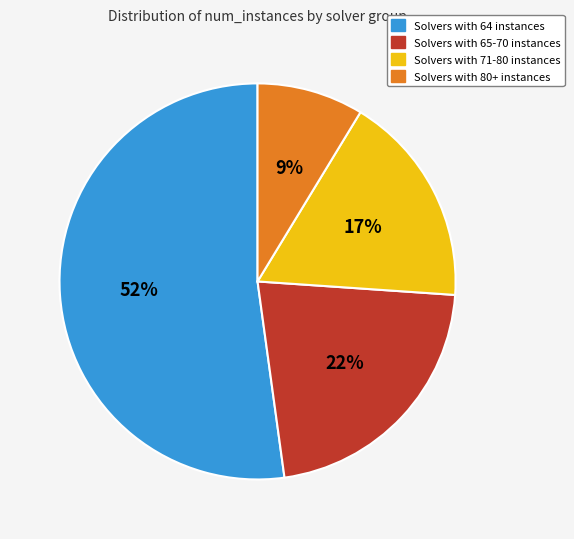

True or false: Solvers with 80+ instances accounts for 9% of the total.

True